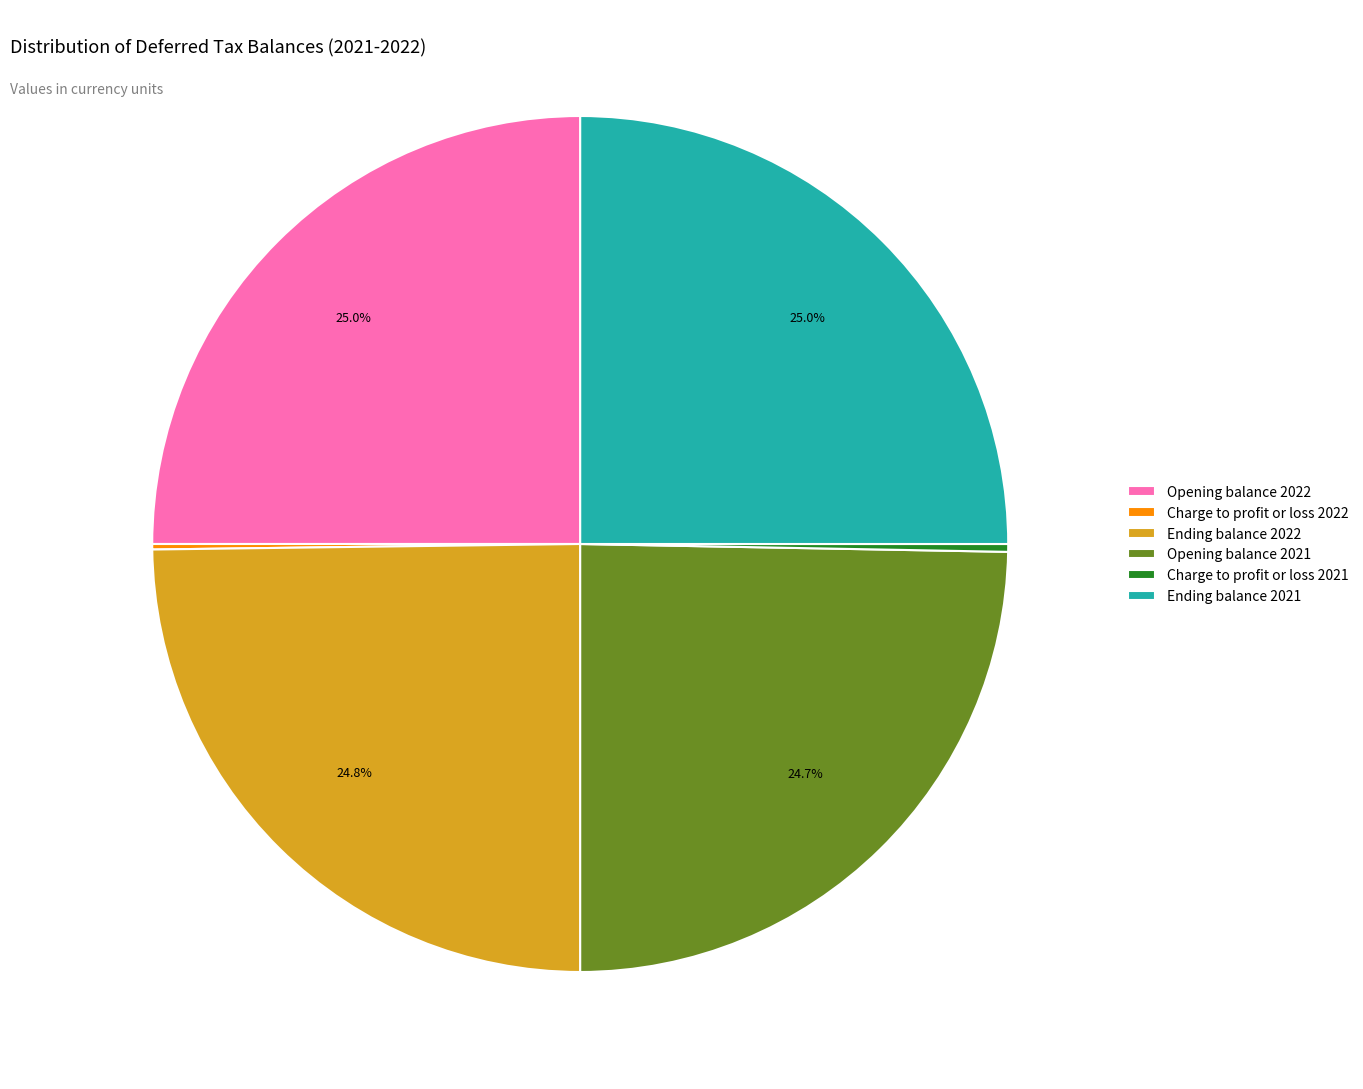

Is it true that Ending balance 2021 is 19% of the pie?

False